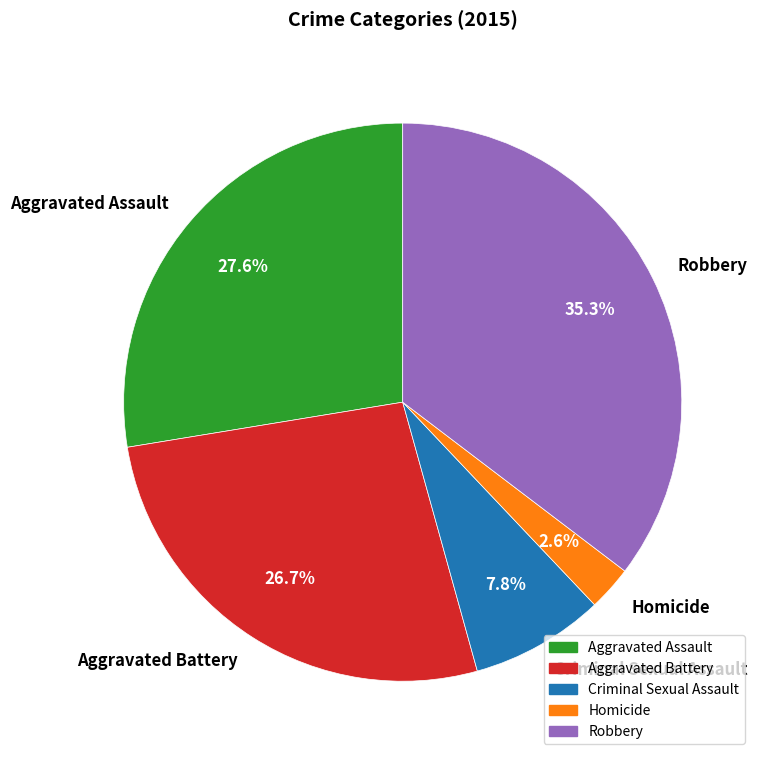

What is the smallest slice in the pie chart?

Homicide